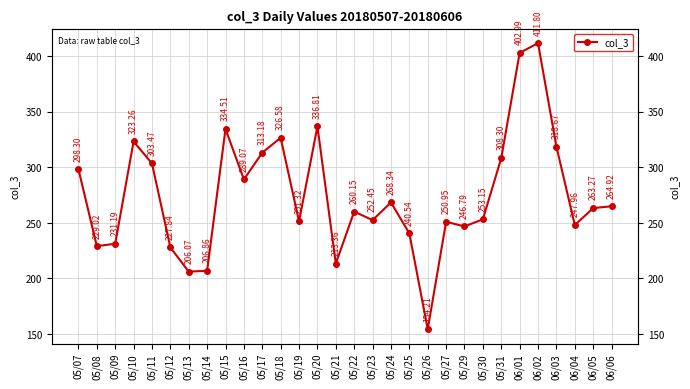

Is this an area chart (filled region under the line)?

No